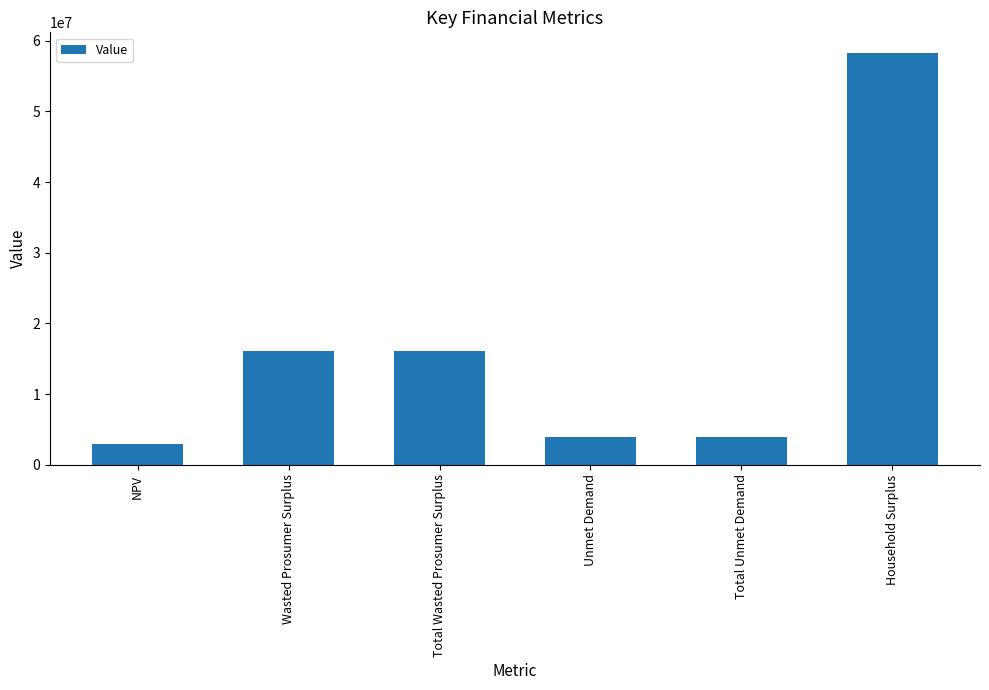

Are the bars grouped side by side (vs. stacked)?

No